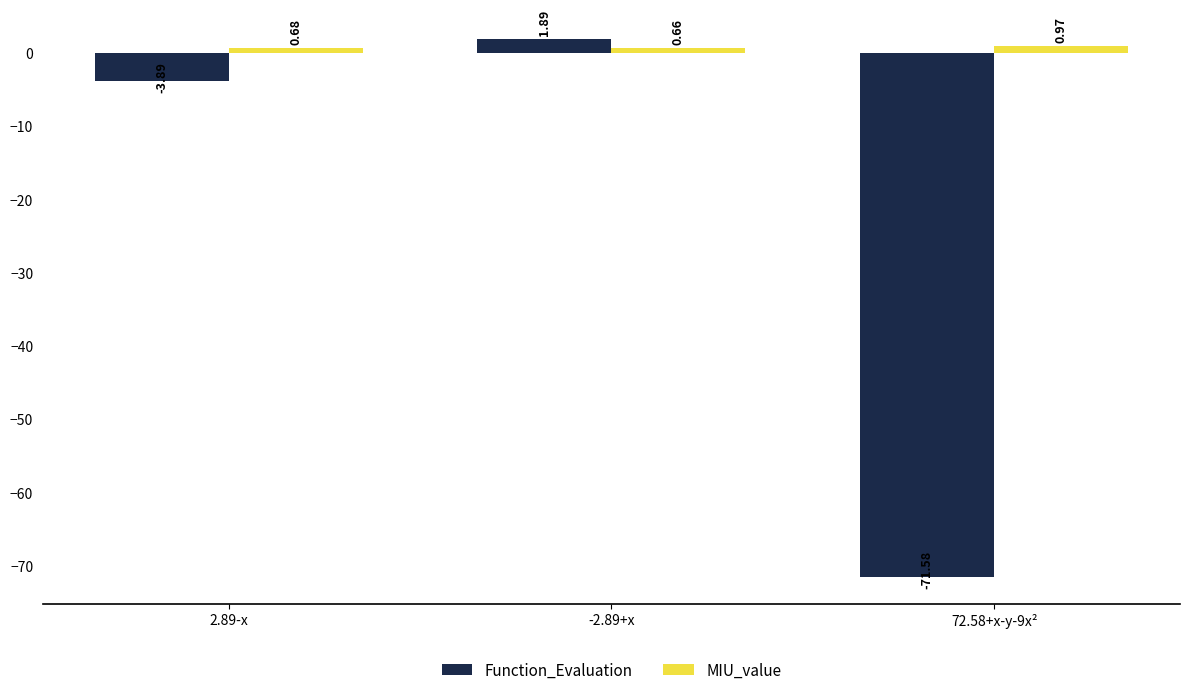

Is the value of MIU_value at -2.89+x greater than the value of Function_Evaluation at -2.89+x?

No